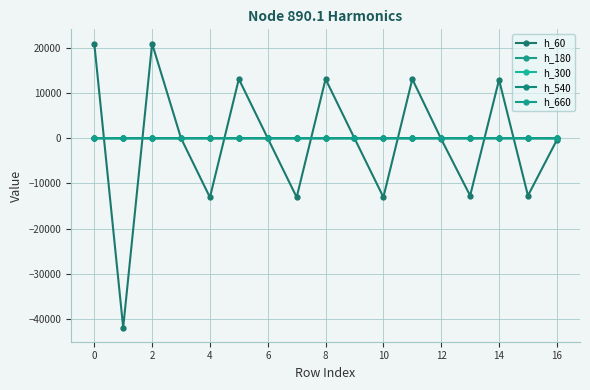

Which category has the highest value in the h_660 series?

15